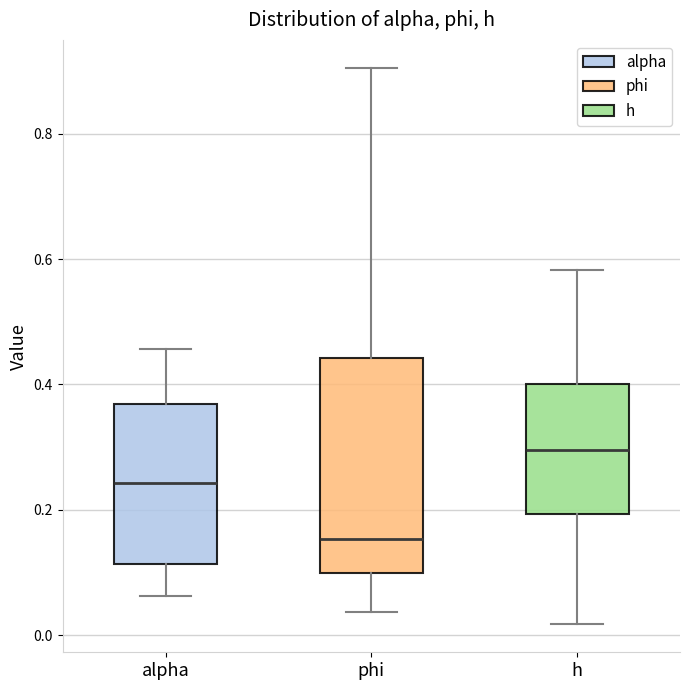

Which box is the tallest, from its lower edge to its upper edge?

phi